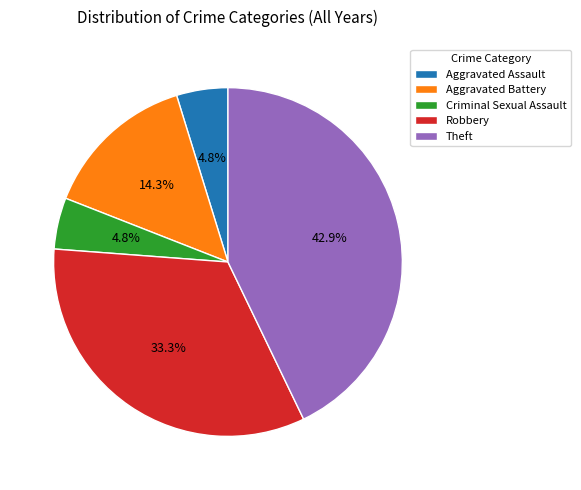

Which slice is the largest?

Theft